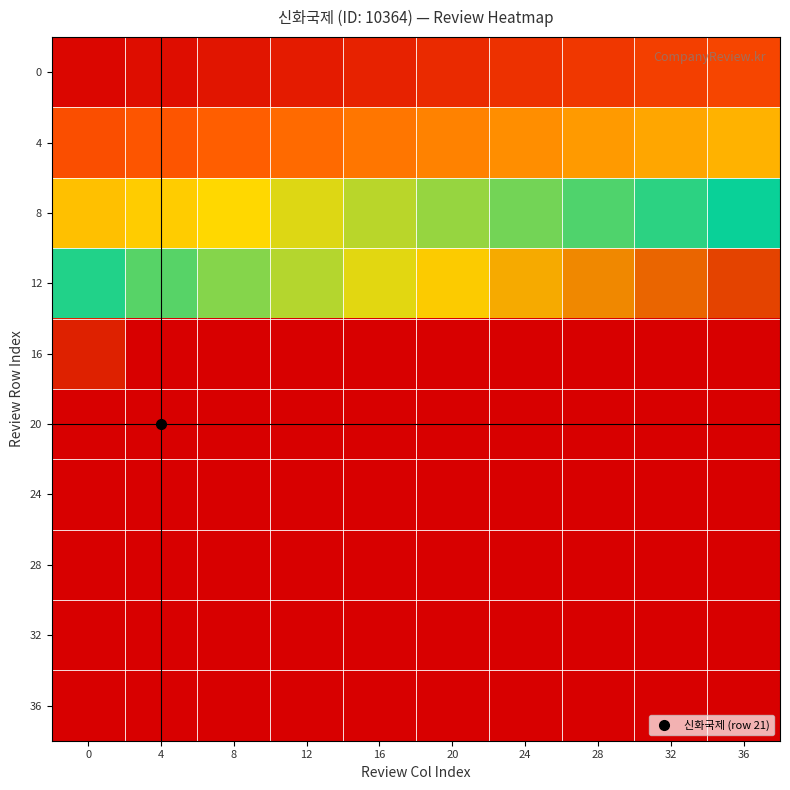

What is the total value across all series at 32?

2.3